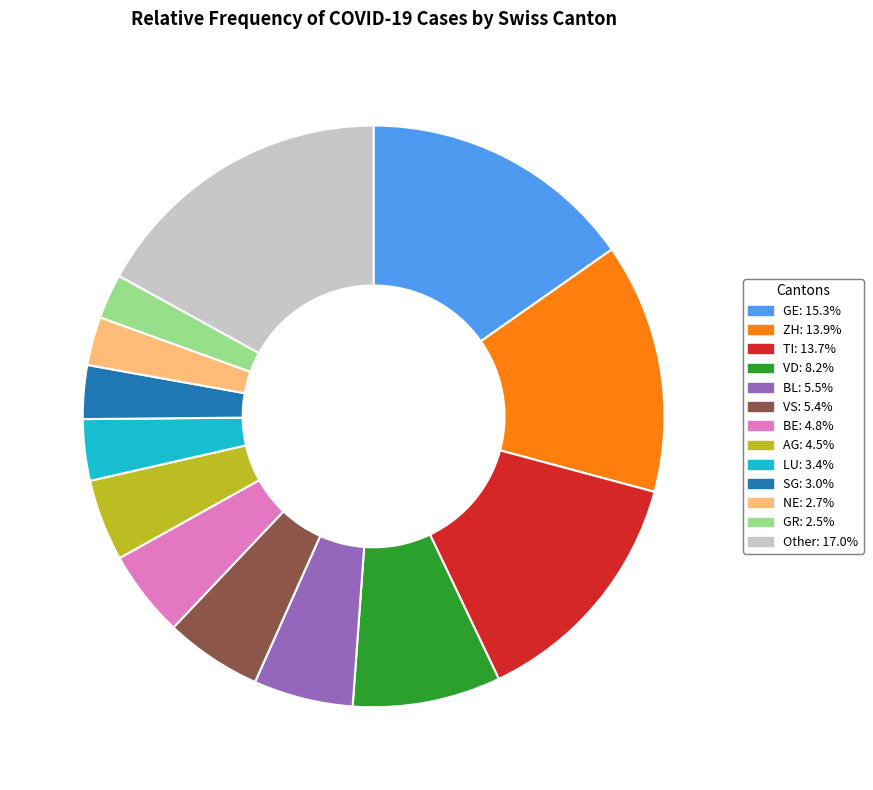

Do SG: 3.0% and ZH: 13.9% together represent more than half of the pie?

No